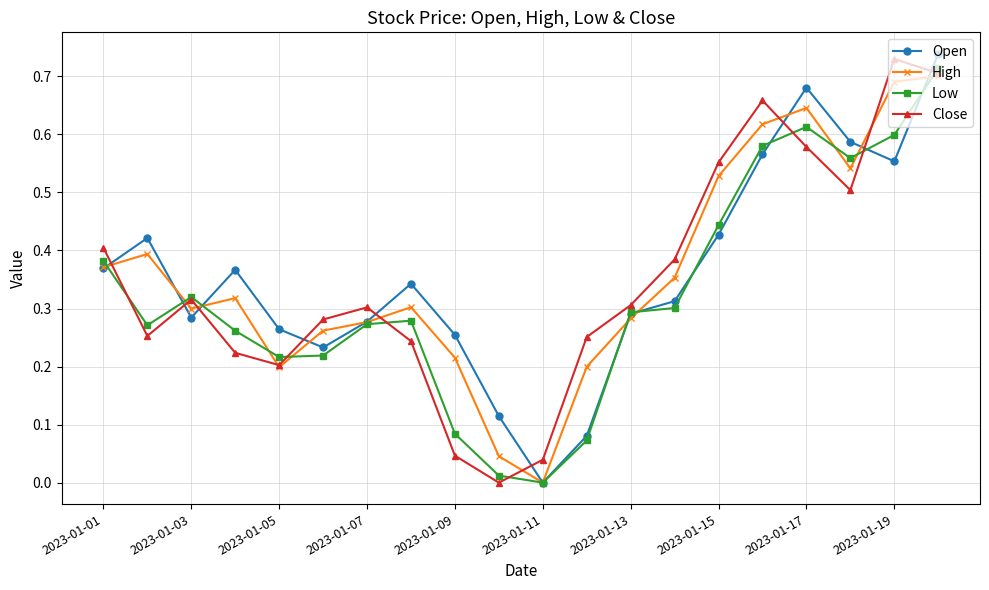

How many interior local peaks does the Open series have?

4